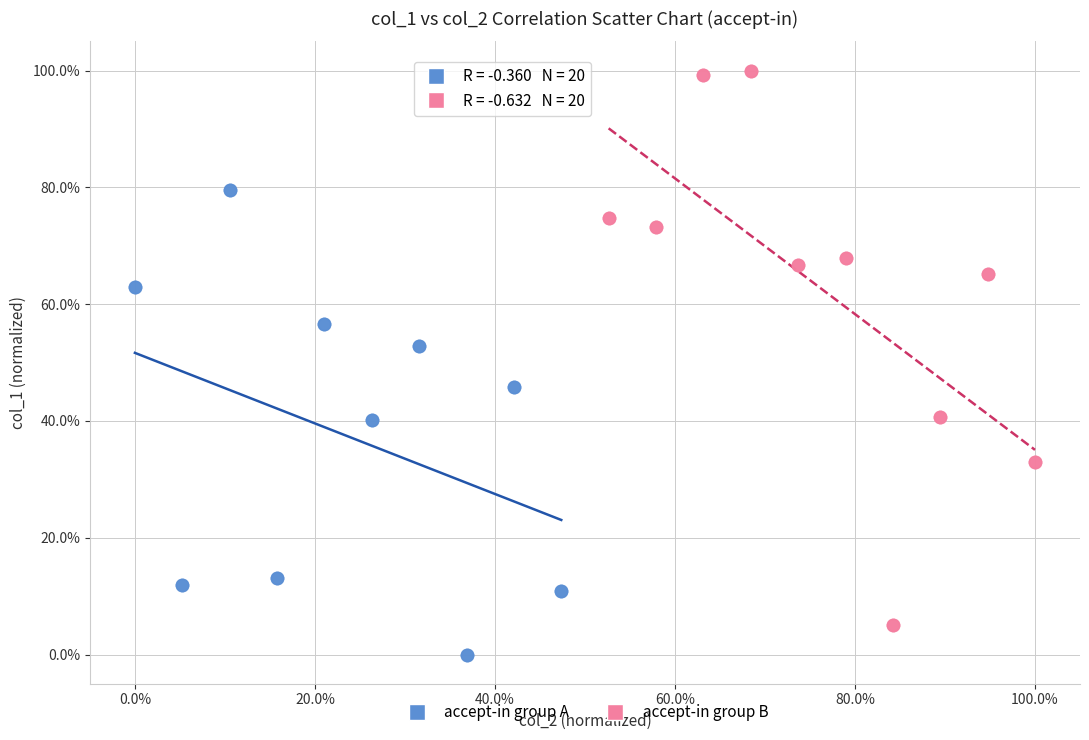

Which series contains the lowest Y value?

accept-in group A